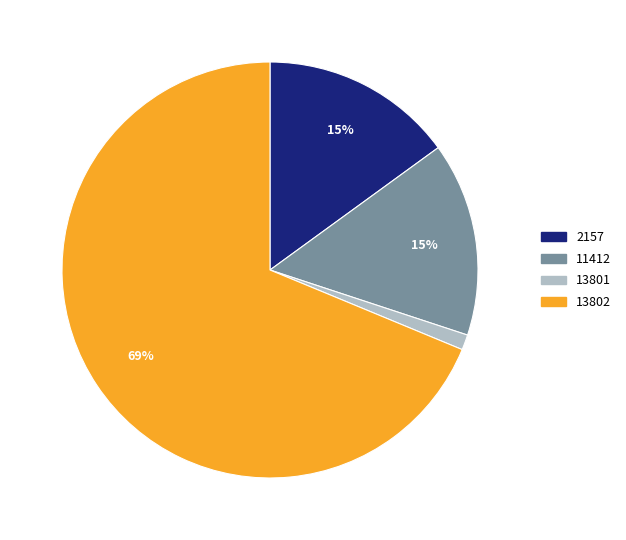

To the nearest percent, what is the combined percentage of 13802 and 2157?

84%